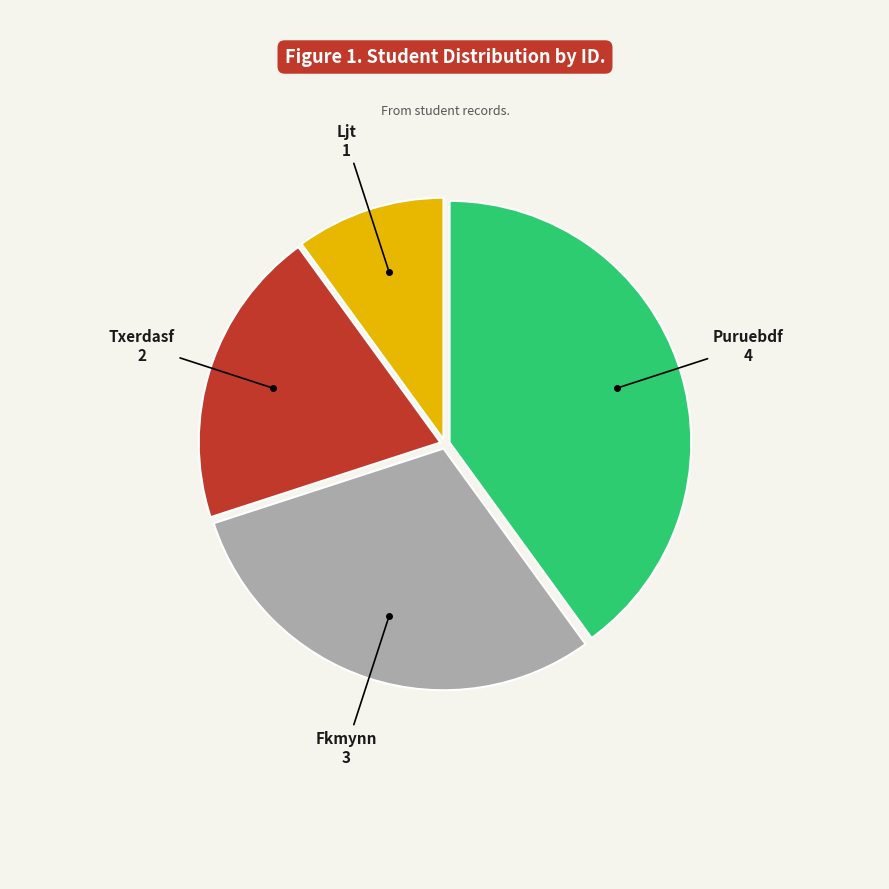

Is there any slice that represents more than half of the pie?

No